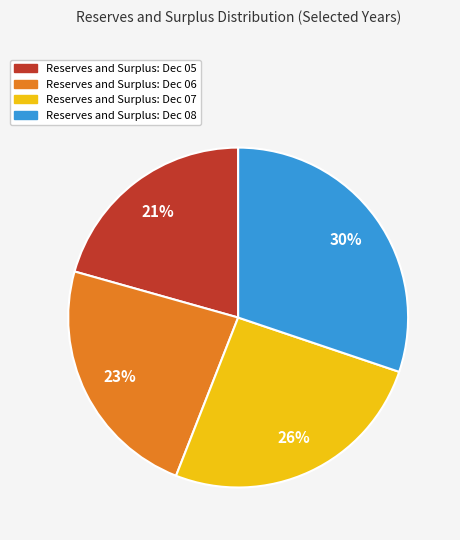

Does any single category account for the majority?

No